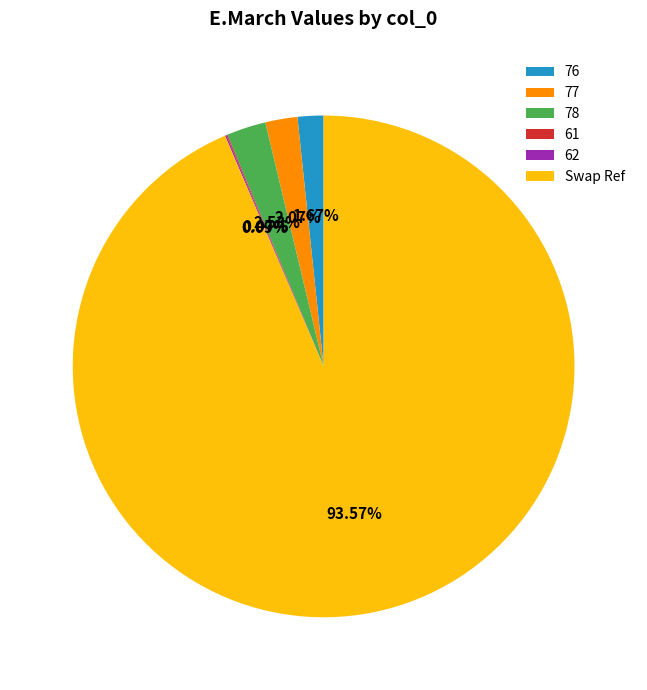

Does any single category account for the majority?

Yes